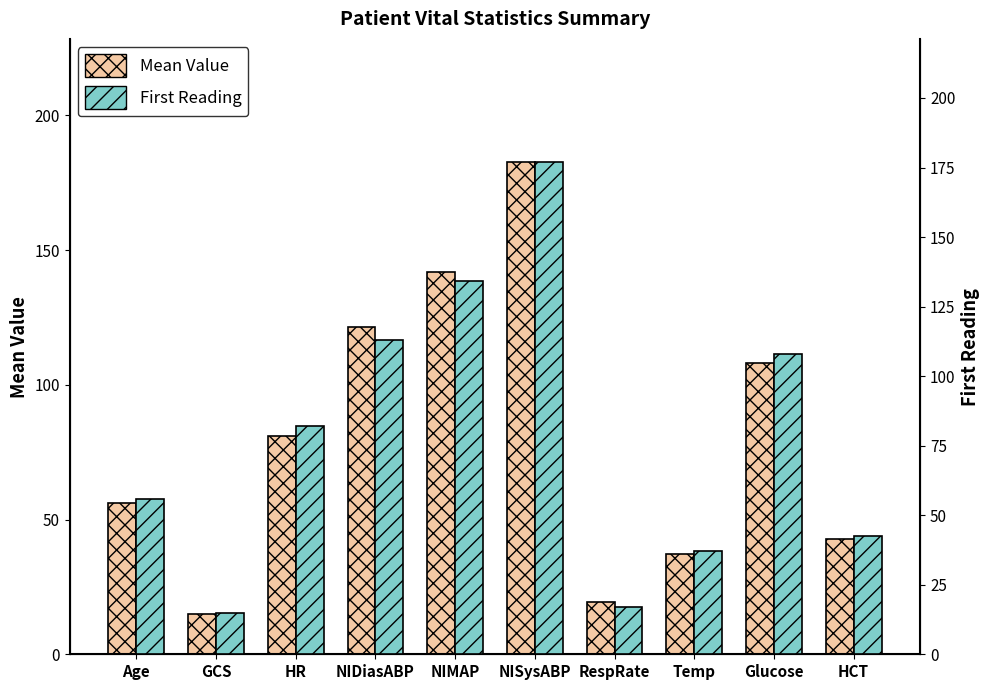

What is the sum of all Mean Value values?

805.1